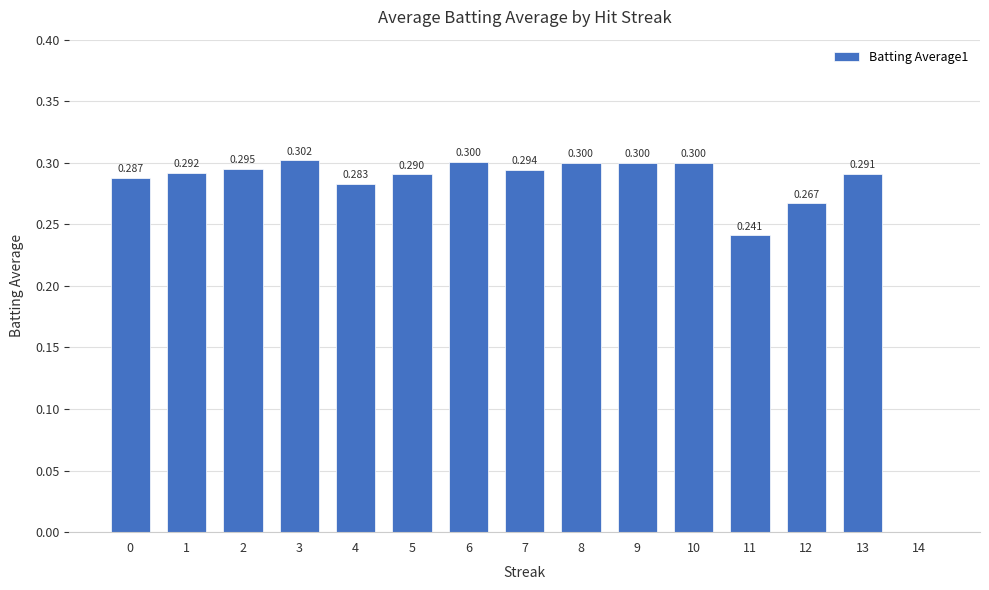

Which category has the highest value across all series?

3